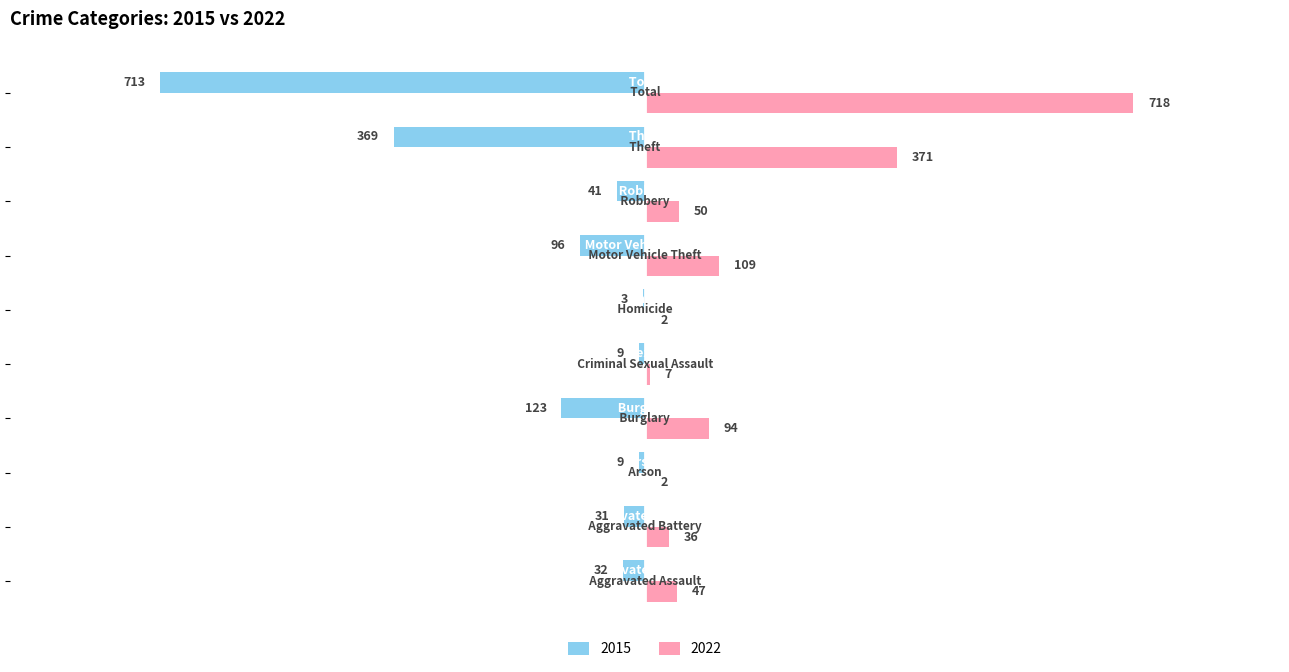

Which series has the largest total across all categories?

2022